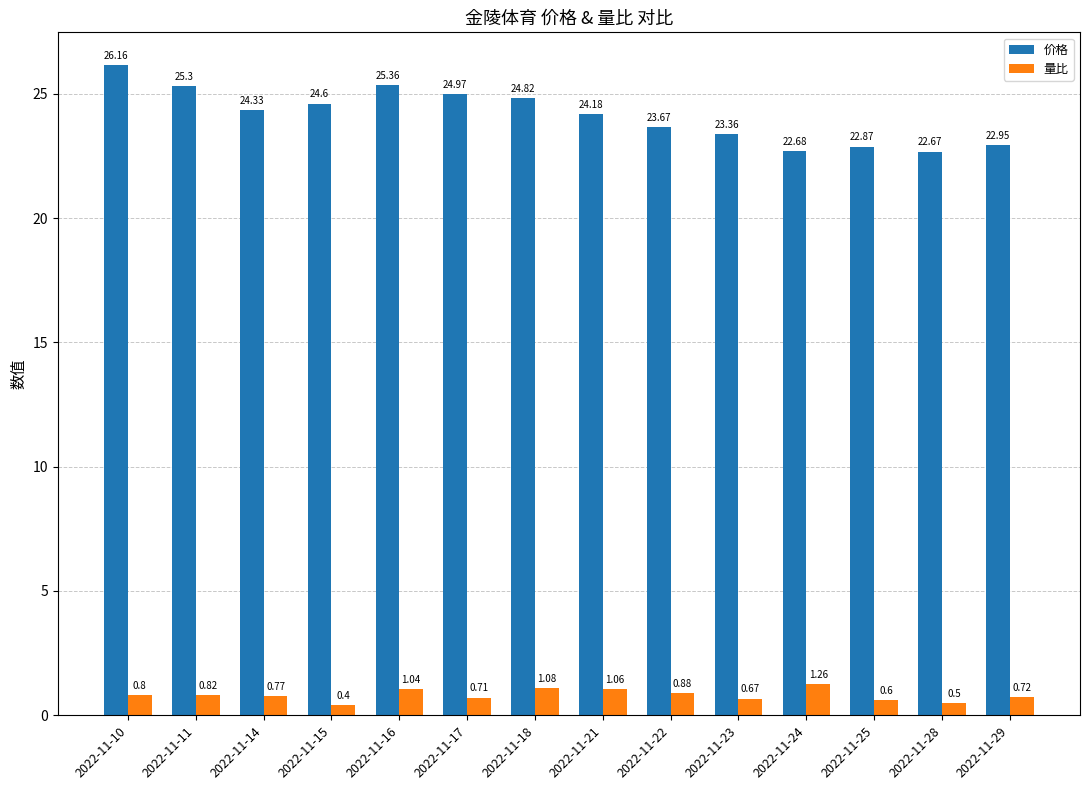

What is the difference between the 量比 values at 2022-11-24 and 2022-11-29?

0.5